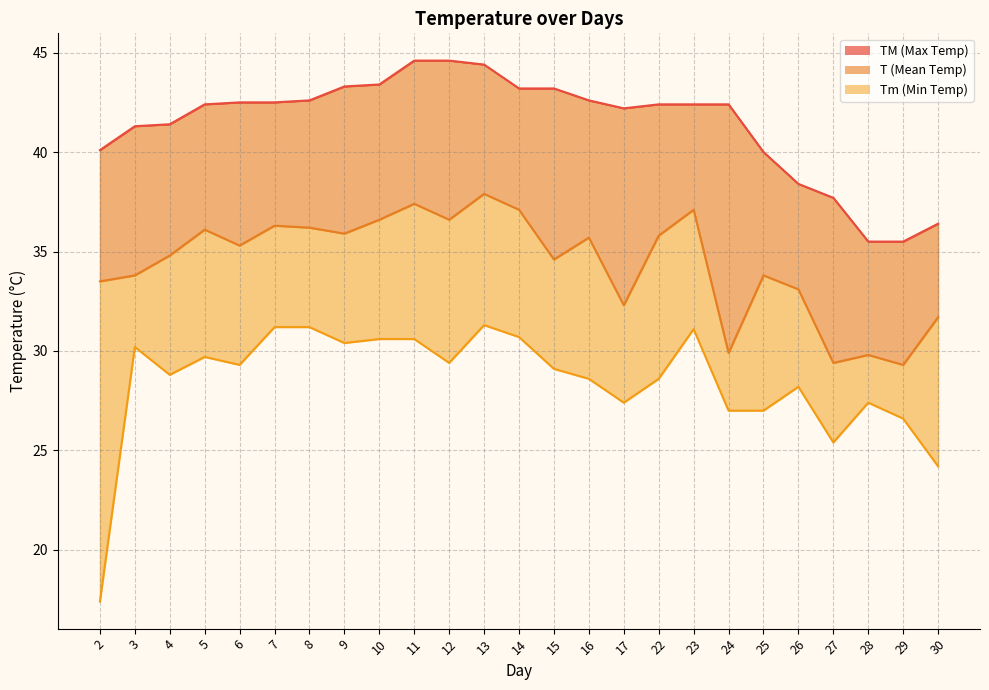

True or false: Tm_line and TM_line intersect in this chart.

False